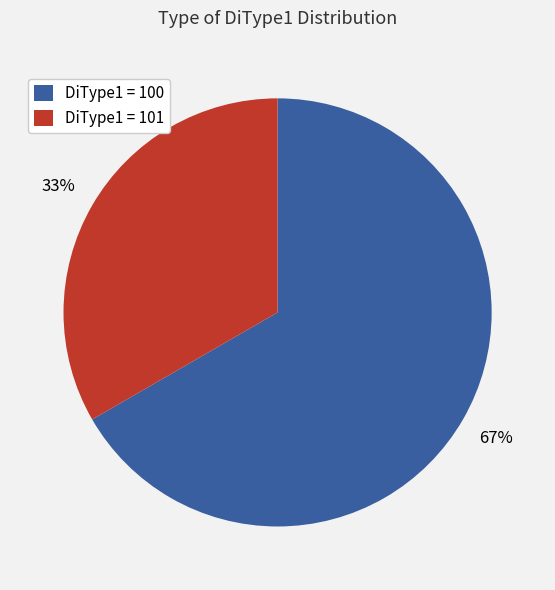

How many segments does this pie chart have?

2